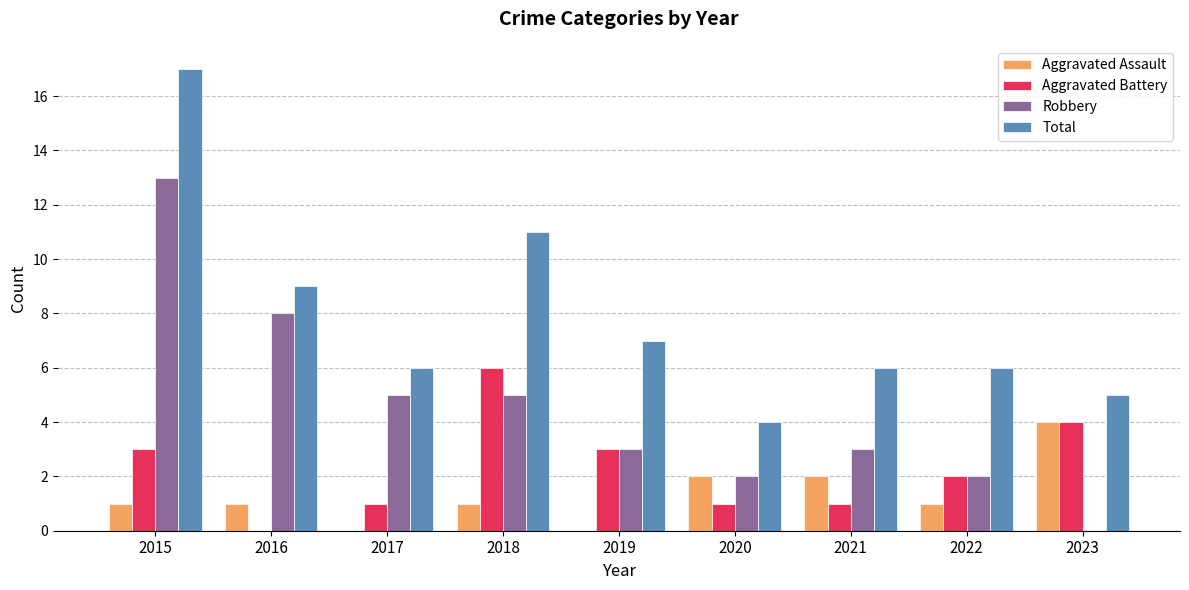

True or false: Total has a value of 6 at 2021.

True